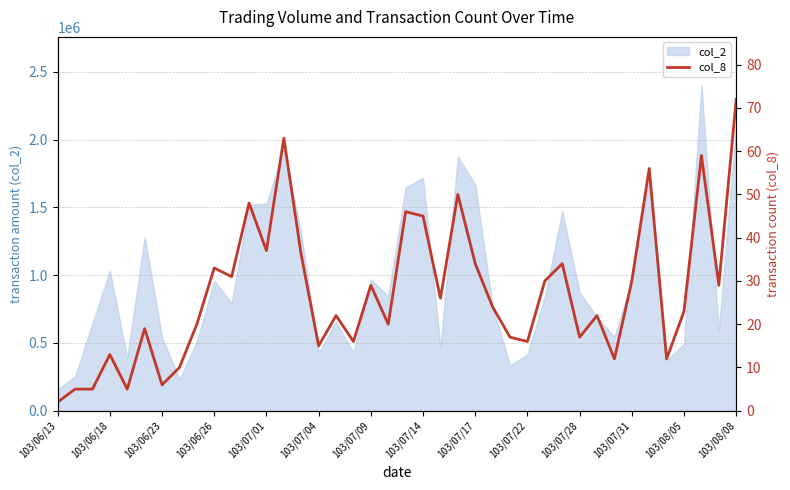

The chart shows a value of 3 at 103/06/13. True or false?

False